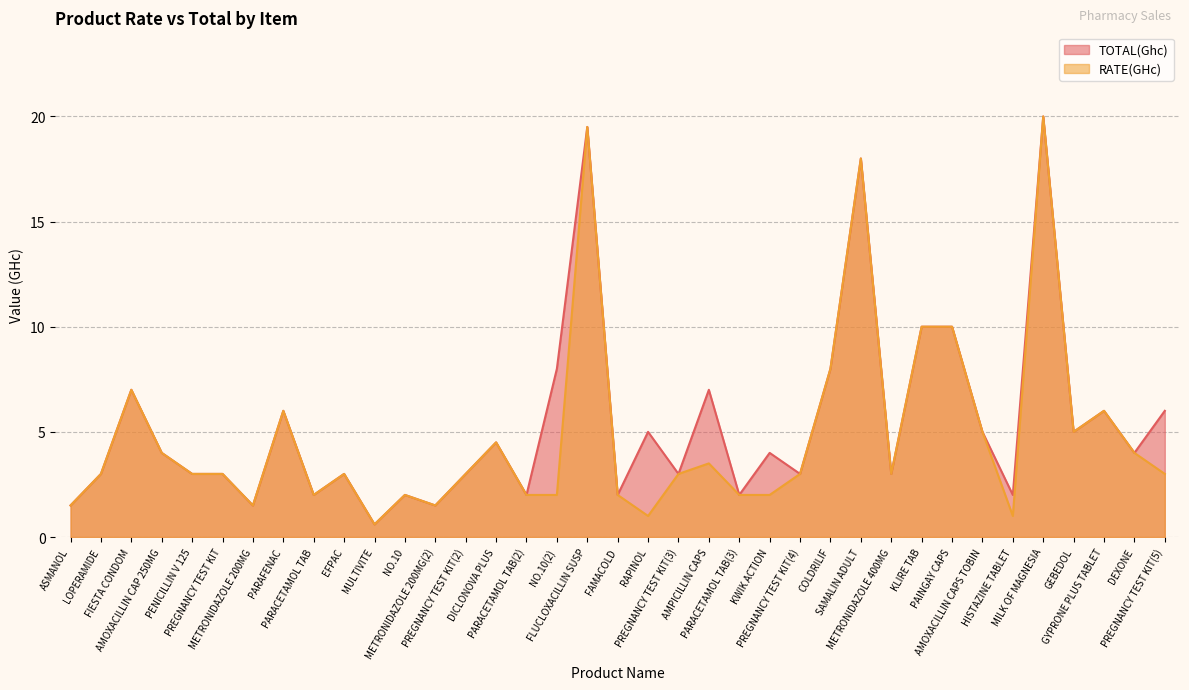

Reading right to left, list all the values displayed in this chart.

RATE(GHc): PREGNANCY TEST KIT(5)=3.0	DEXONE=4.0	GYPRONE PLUS TABLET=6.0	GEBEDOL=5.0	MILK OF MAGNESIA=20.0	HISTAZINE TABLET=1.0	AMOXACILLIN CAPS TOBIN=5.0	PAINGAY CAPS=10.0	KLIRE TAB=10.0	METRONIDAZOLE 400MG=3.0	SAMALIN ADULT=18.0	COLDRILIF=8.0	PREGNANCY TEST KIT(4)=3.0	KWIK ACTION=2.0	PARACETAMOL TAB(3)=2.0	AMPICILLIN CAPS=3.5	PREGNANCY TEST KIT(3)=3.0	RAPINOL=1.0	FAMACOLD=2.0	FLUCLOXACILLIN SUSP=19.5	NO.10(2)=2.0	PARACETAMOL TAB(2)=2.0	DICLONOVA PLUS=4.5	PREGNANCY TEST KIT(2)=3.0	METRONIDAZOLE 200MG(2)=1.5	NO.10=2.0	MULTIVITE=0.6	EFPAC=3.0	PARACETAMOL TAB=2.0	PARAFENAC=6.0	METRONIDAZOLE 200MG=1.5	PREGNANCY TEST KIT=3.0	PENICILLIN V 125=3.0	AMOXACILLIN CAP 250MG=4.0	FIESTA CONDOM=7.0	LOPERAMIDE=3.0	ASMANOL=1.5
TOTAL(Ghc): PREGNANCY TEST KIT(5)=6.0	DEXONE=4.0	GYPRONE PLUS TABLET=6.0	GEBEDOL=5.0	MILK OF MAGNESIA=20.0	HISTAZINE TABLET=2.0	AMOXACILLIN CAPS TOBIN=5.0	PAINGAY CAPS=10.0	KLIRE TAB=10.0	METRONIDAZOLE 400MG=3.0	SAMALIN ADULT=18.0	COLDRILIF=8.0	PREGNANCY TEST KIT(4)=3.0	KWIK ACTION=4.0	PARACETAMOL TAB(3)=2.0	AMPICILLIN CAPS=7.0	PREGNANCY TEST KIT(3)=3.0	RAPINOL=5.0	FAMACOLD=2.0	FLUCLOXACILLIN SUSP=19.5	NO.10(2)=8.0	PARACETAMOL TAB(2)=2.0	DICLONOVA PLUS=4.5	PREGNANCY TEST KIT(2)=3.0	METRONIDAZOLE 200MG(2)=1.5	NO.10=2.0	MULTIVITE=0.6	EFPAC=3.0	PARACETAMOL TAB=2.0	PARAFENAC=6.0	METRONIDAZOLE 200MG=1.5	PREGNANCY TEST KIT=3.0	PENICILLIN V 125=3.0	AMOXACILLIN CAP 250MG=4.0	FIESTA CONDOM=7.0	LOPERAMIDE=3.0	ASMANOL=1.5